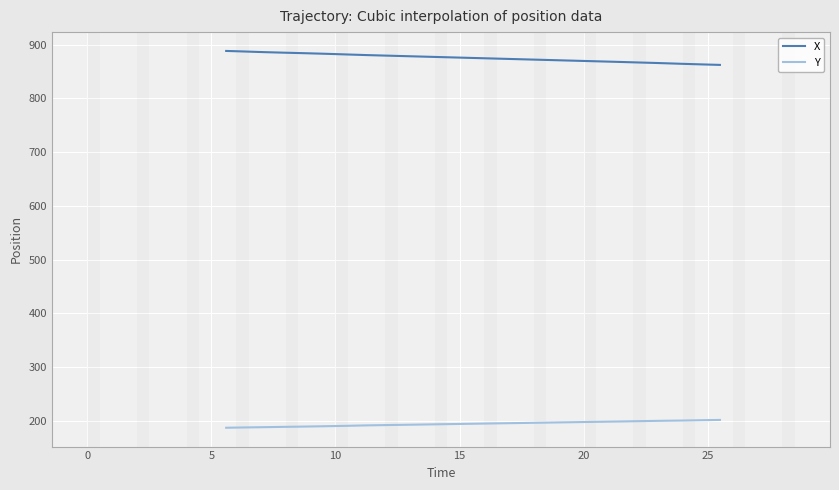

Rank the series by their maximum value, from highest to lowest.

X, Y